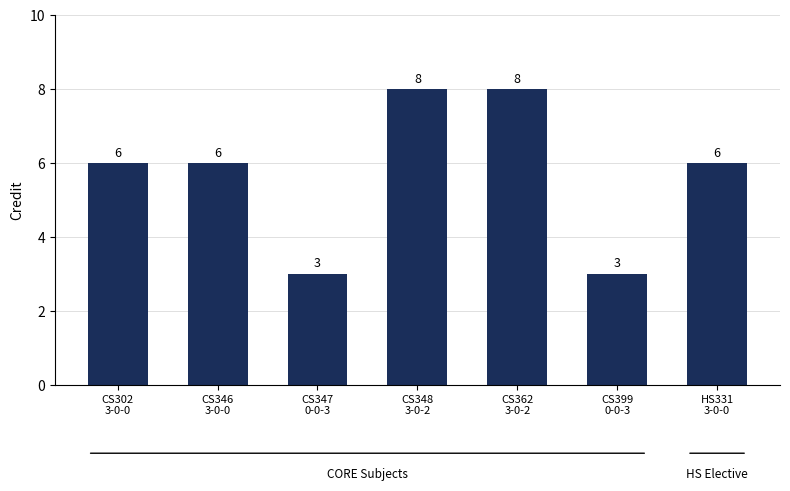

What value does the data have at CS302
3-0-0?

6